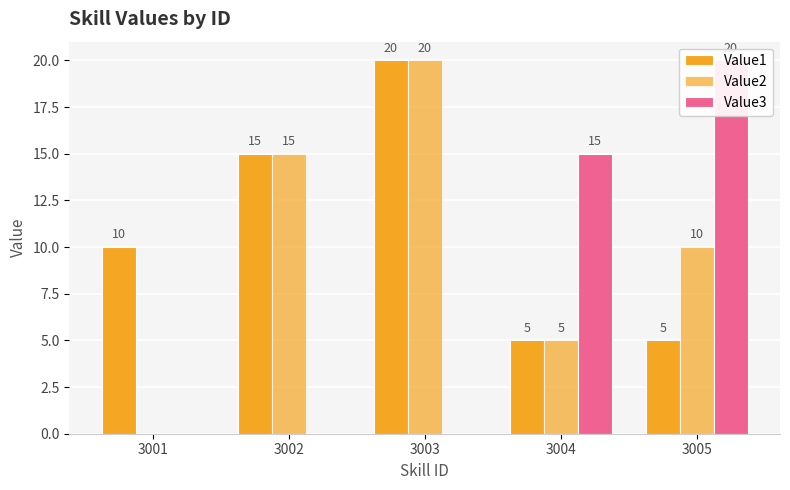

At which label does Value1 reach its minimum?

3004